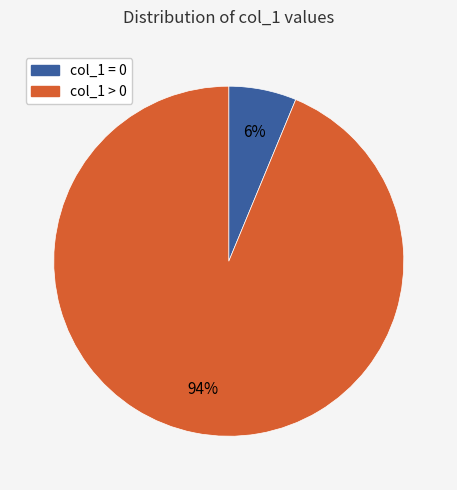

Is there any slice that represents more than half of the pie?

Yes